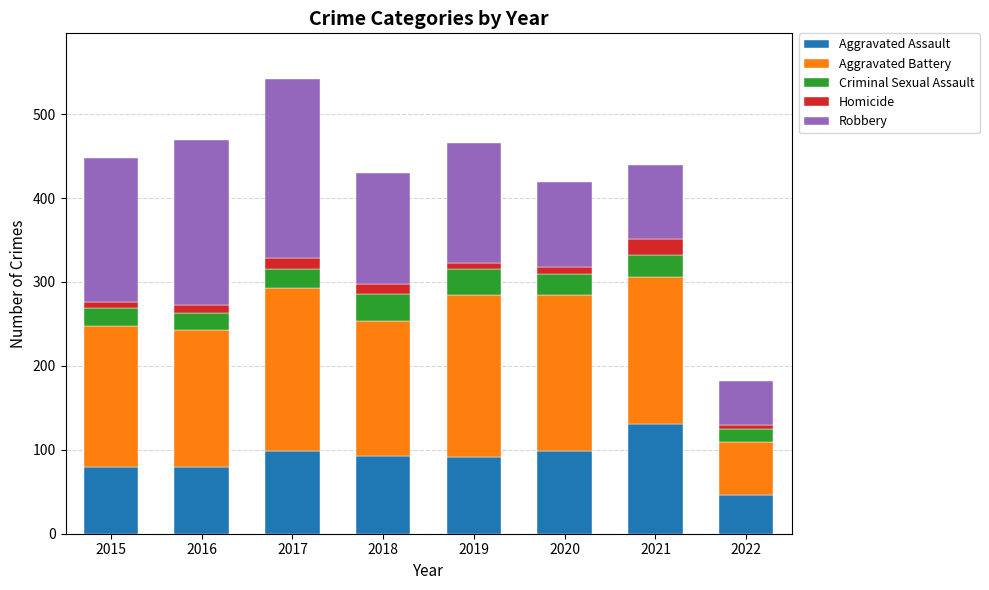

What is the sum of all Aggravated Assault values?

717